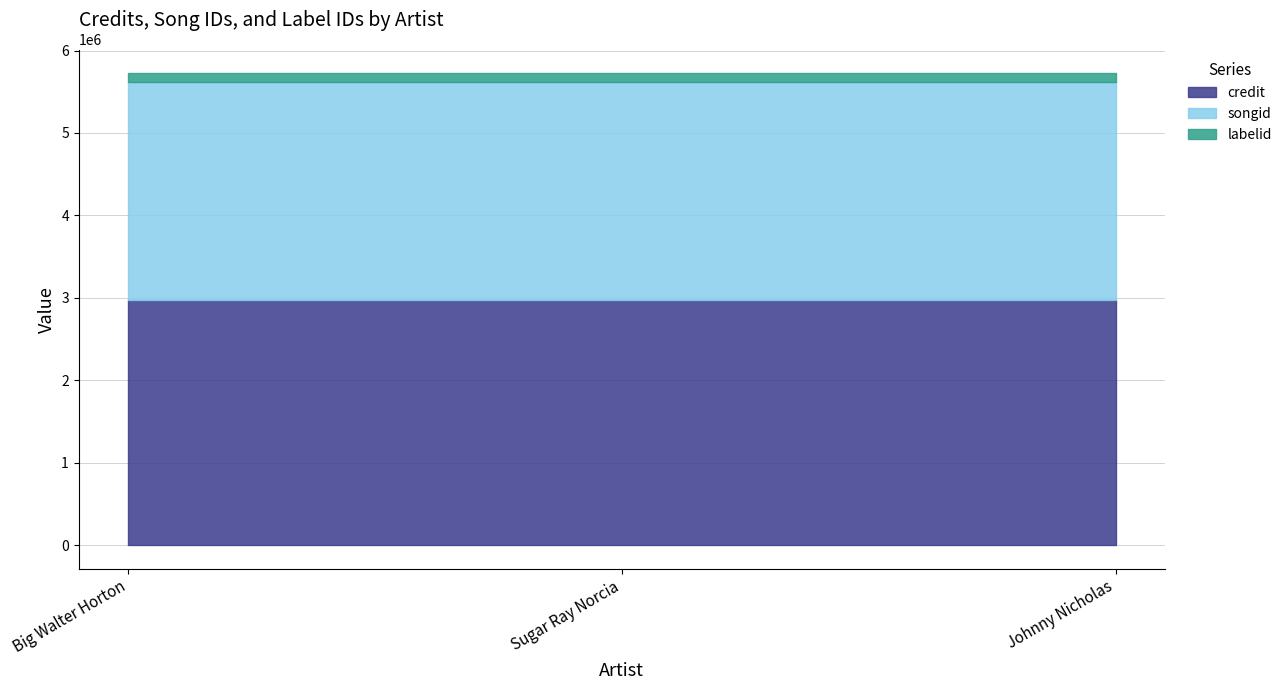

The value of labelid at Johnny Nicholas is 104550. True or false?

True